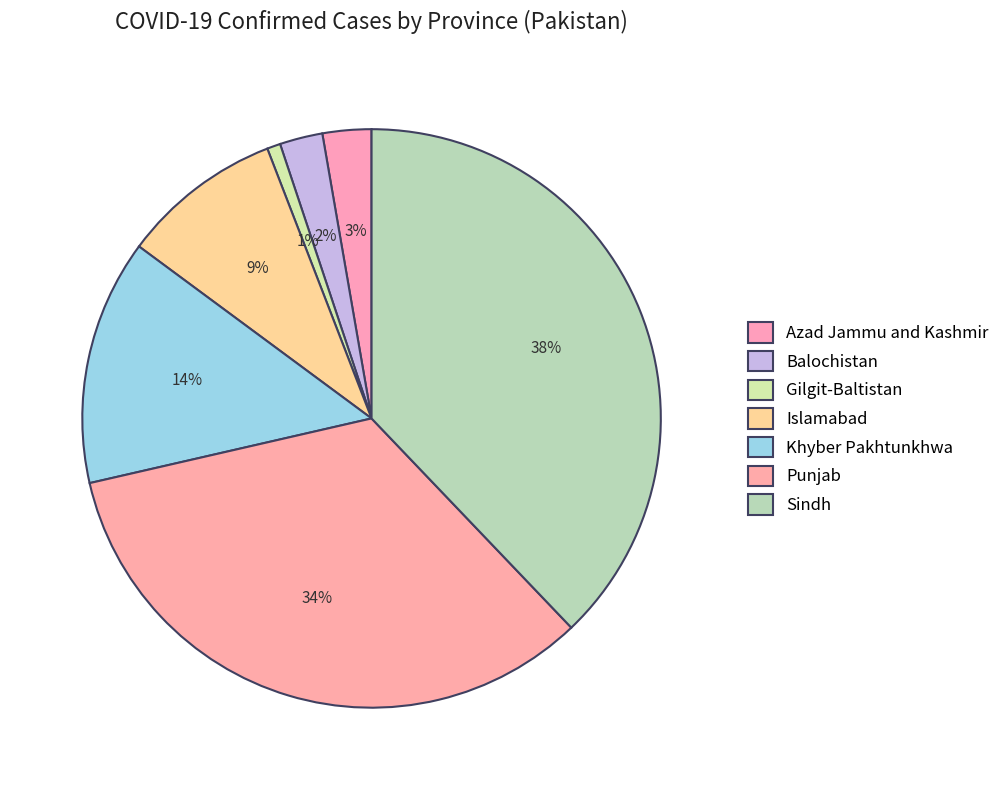

What percentage is the Islamabad slice, to the nearest percent?

9%